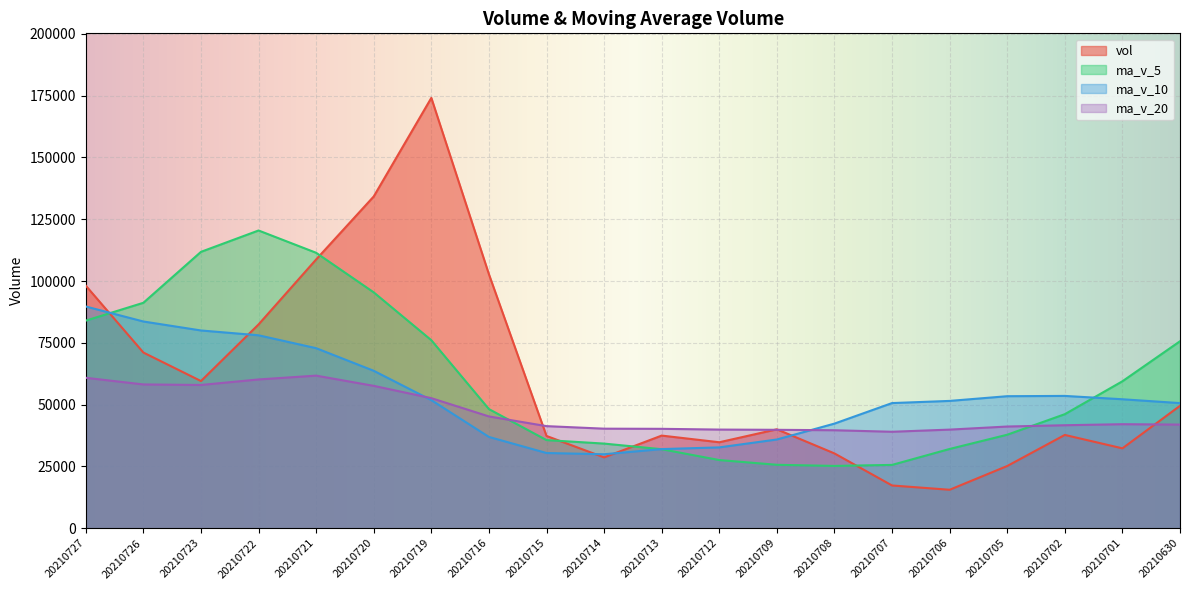

Is the value of ma_v_20 at 20210726 greater than the value of ma_v_5 at 20210722?

No